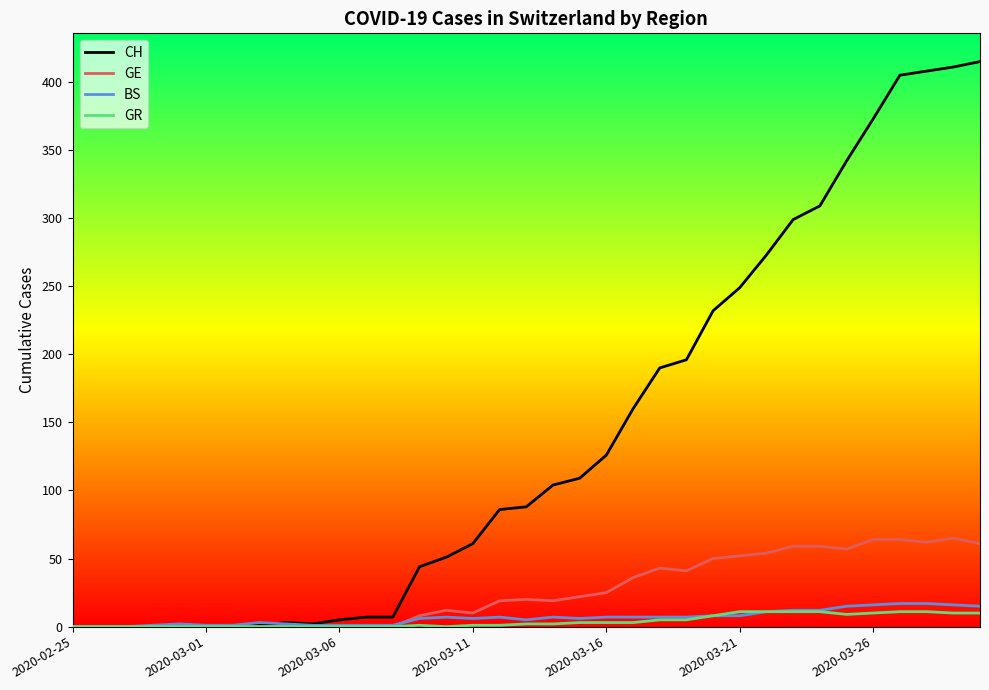

Rank the series by their maximum value, from highest to lowest.

CH, GE, BS, GR